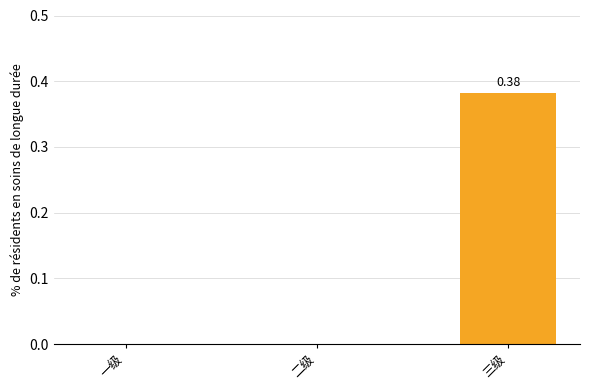

At which category does the chart reach its peak across all series?

三级